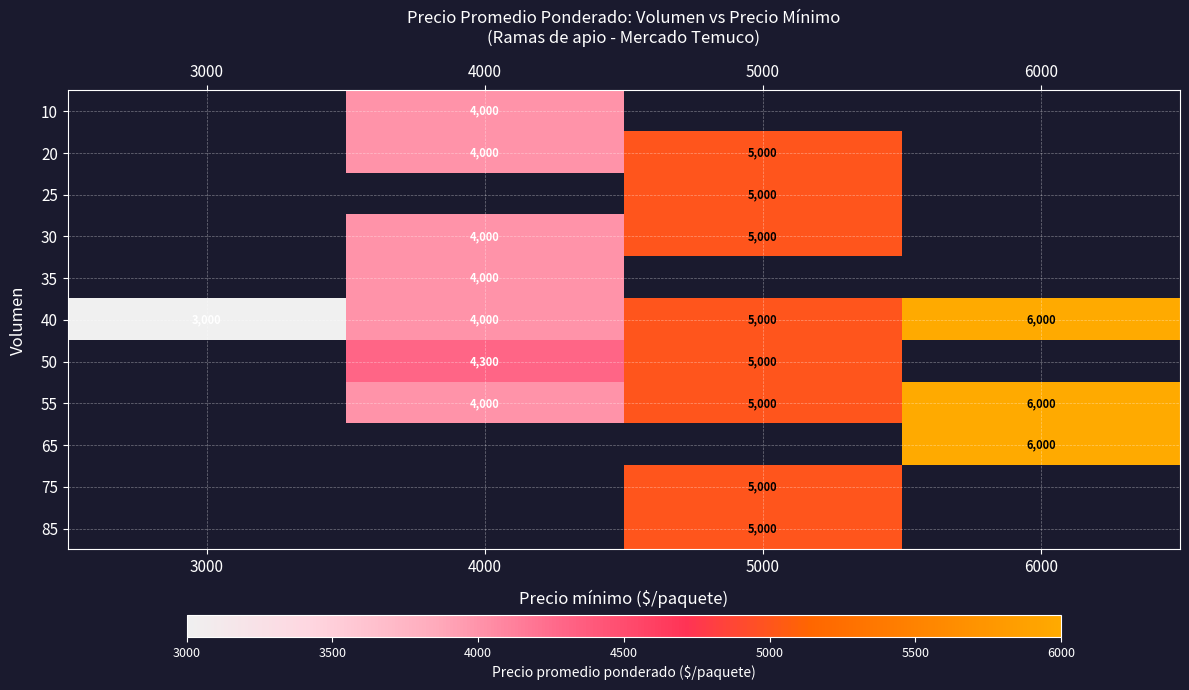

At which label does 40 reach its peak?

6000